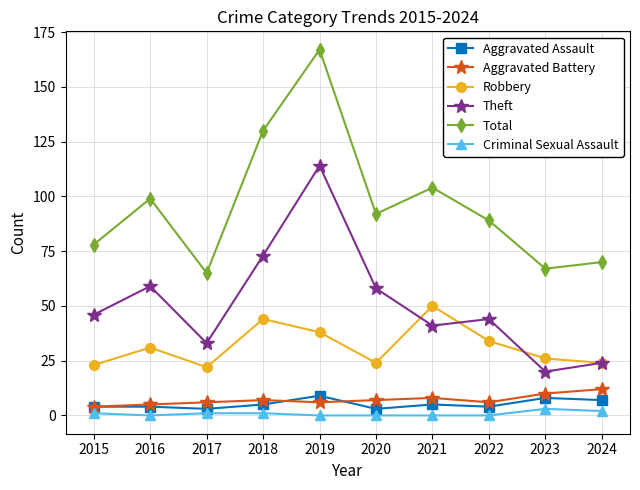

What are all the series names shown in the legend?

Aggravated Assault, Aggravated Battery, Robbery, Theft, Total, Criminal Sexual Assault